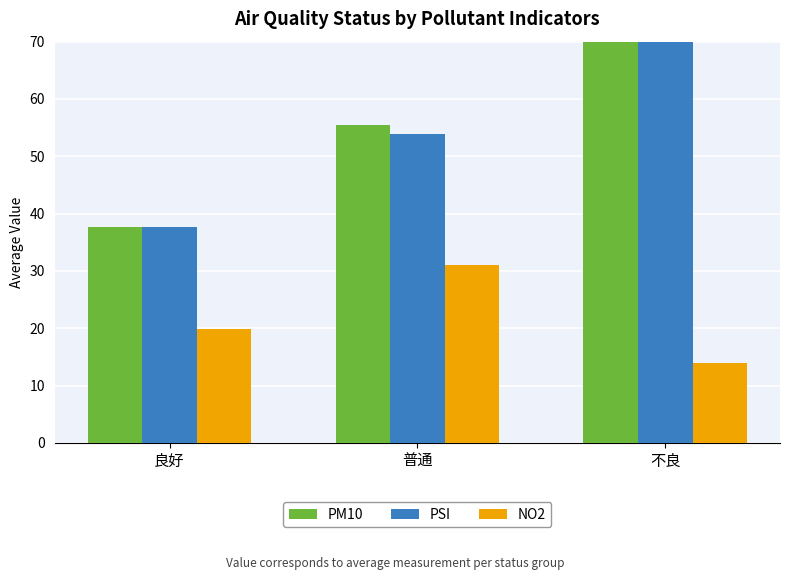

What is the difference between the maximum and second lowest values in the NO2 series?

11.2